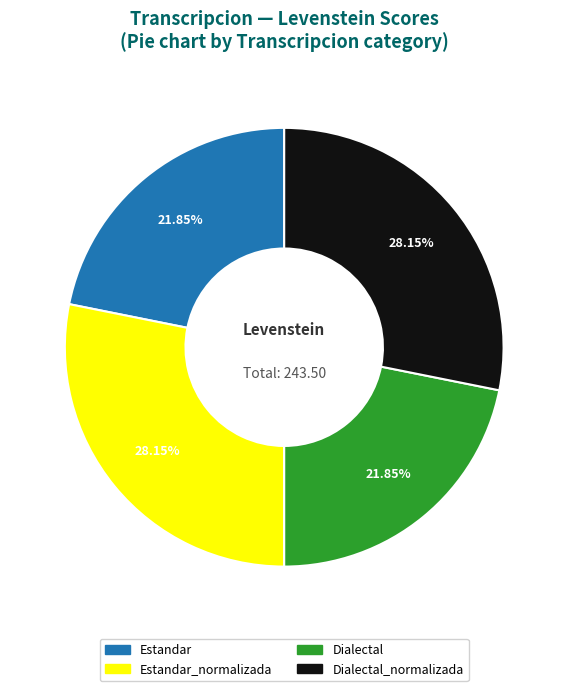

Is there any slice that represents more than half of the pie?

No